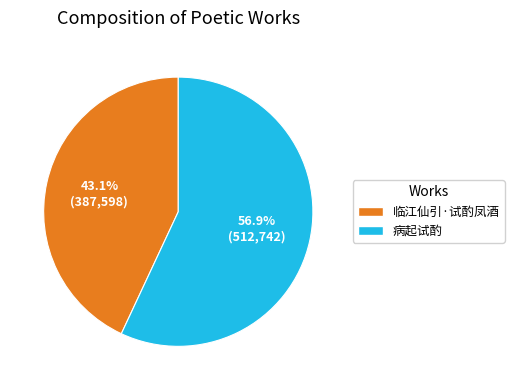

What is the majority slice?

病起试酌